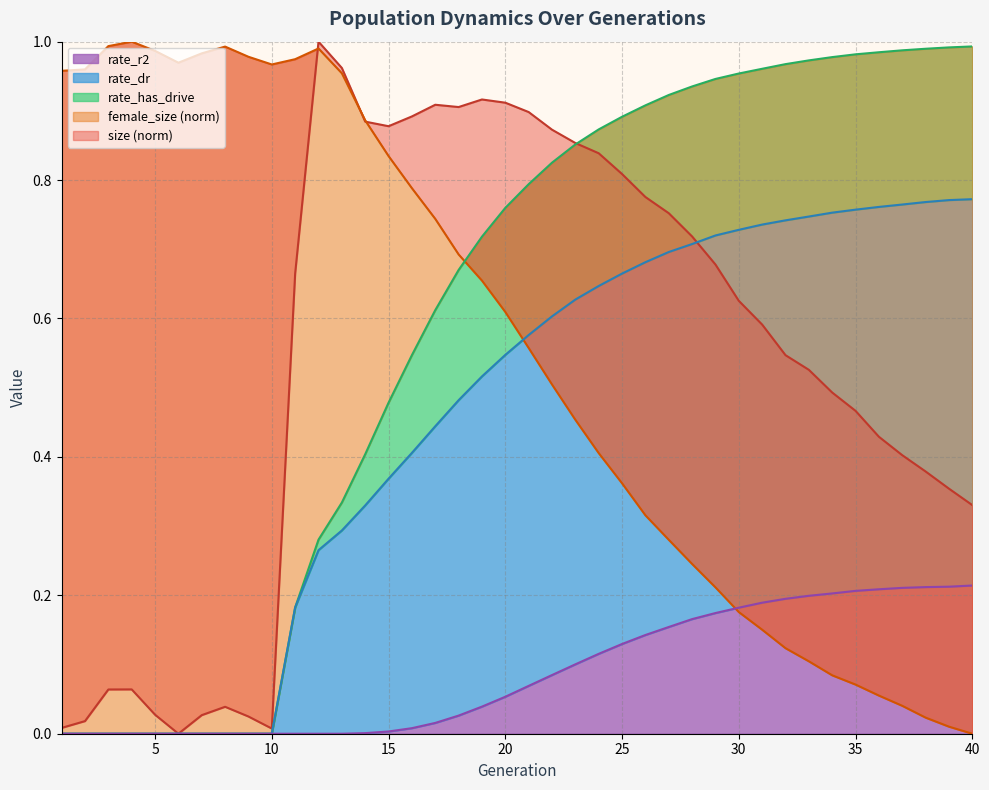

Is it true that rate_r2 equals 0.0 at 15?

True